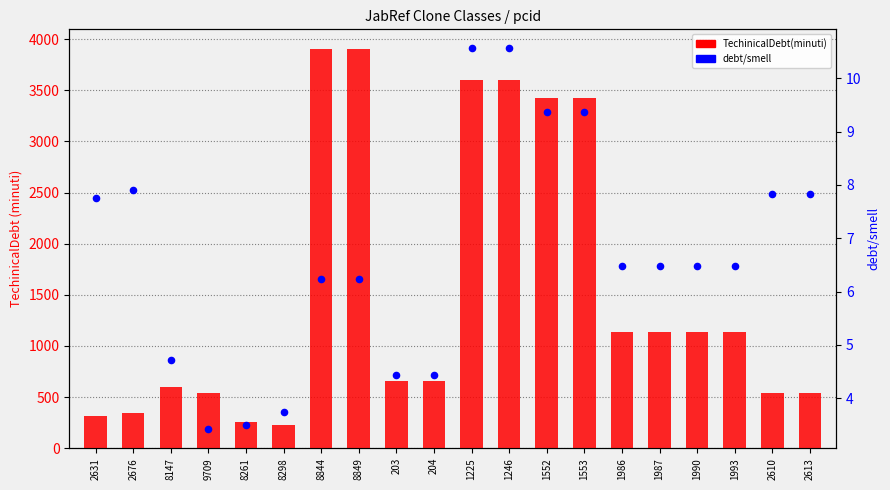

Which series has the largest total across all categories?

TechinicalDebt(minuti)